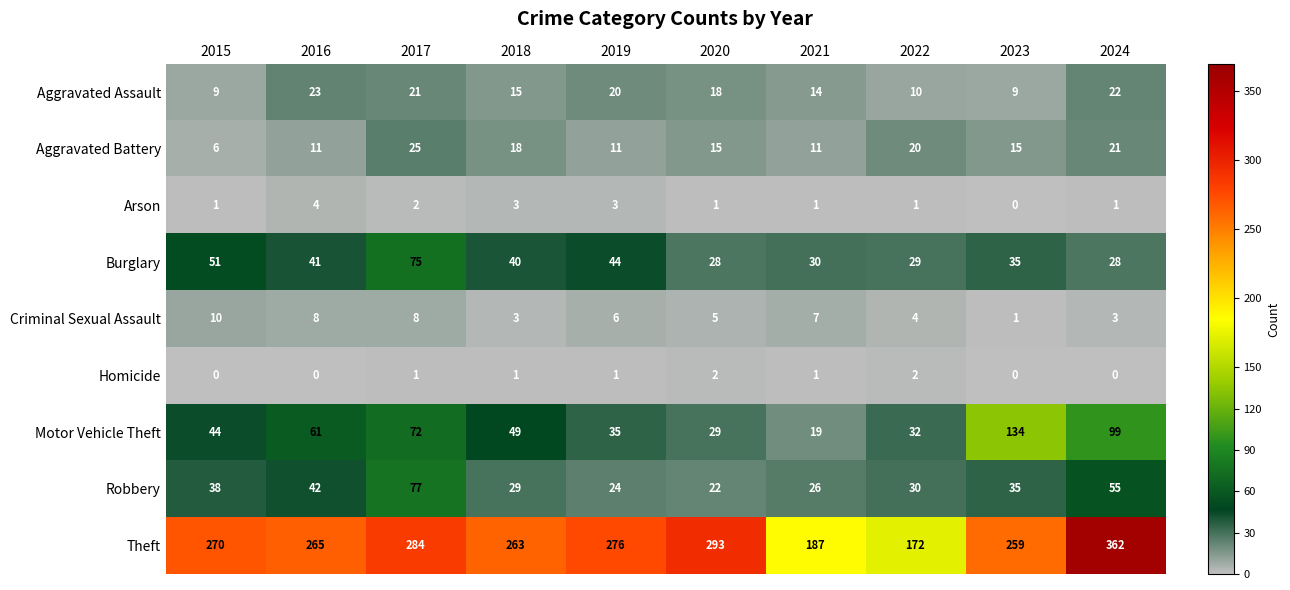

Which series has the largest range (max minus min)?

Theft